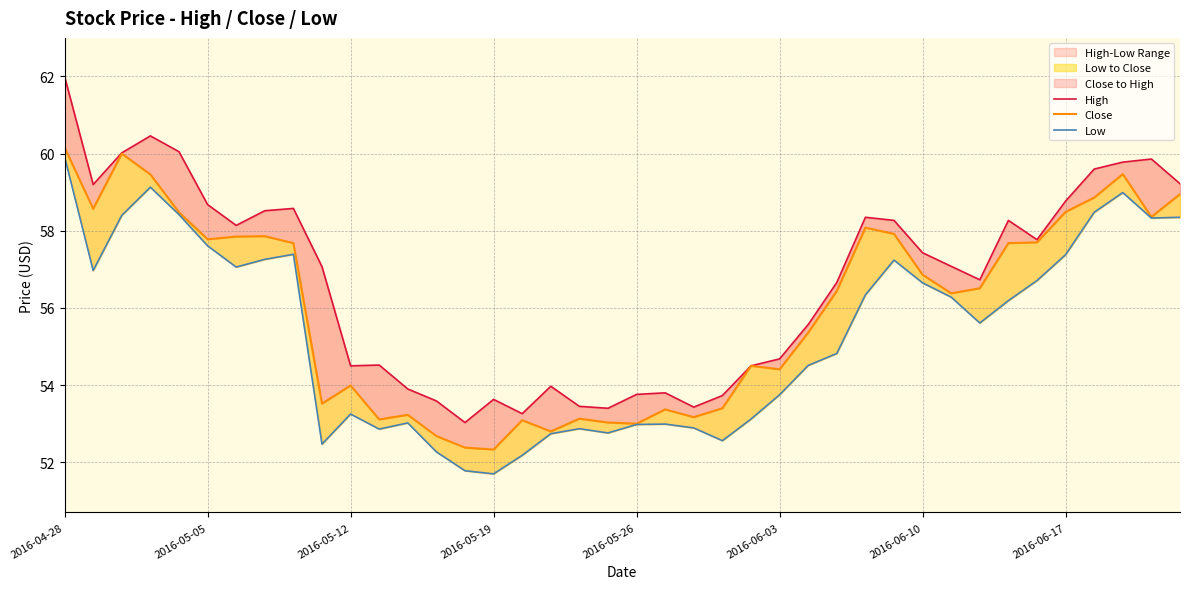

What is the difference between the second highest and minimum values in the Low series?

7.4